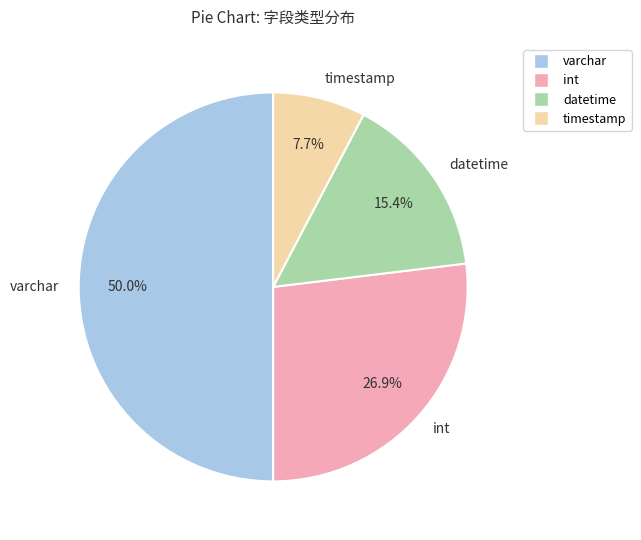

What is the ratio of the value at varchar to the value at int?

1.9